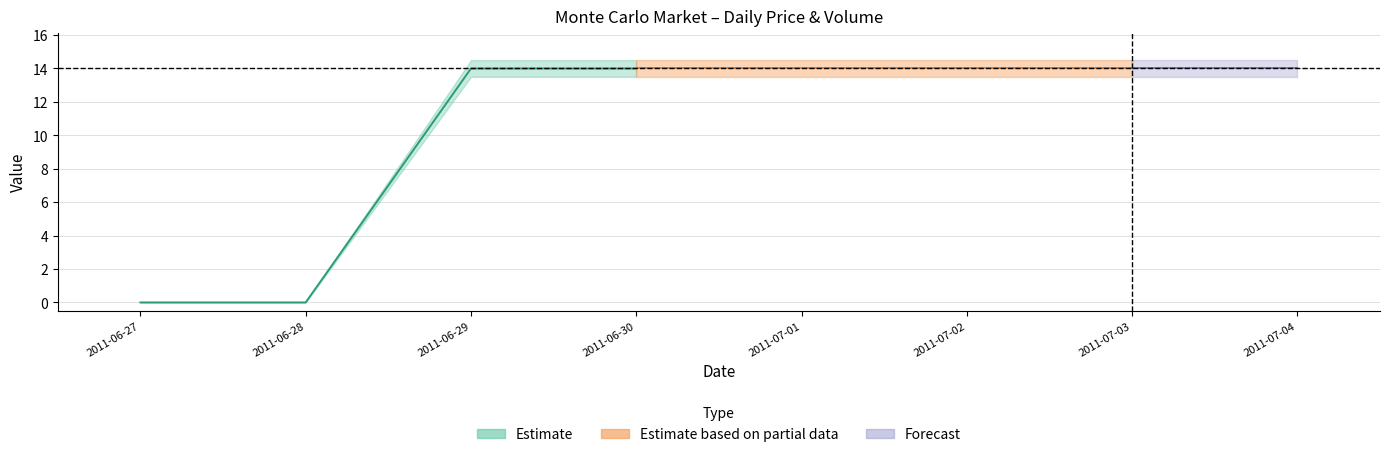

Which category has the highest value in the session trade volume series?

2011-06-29